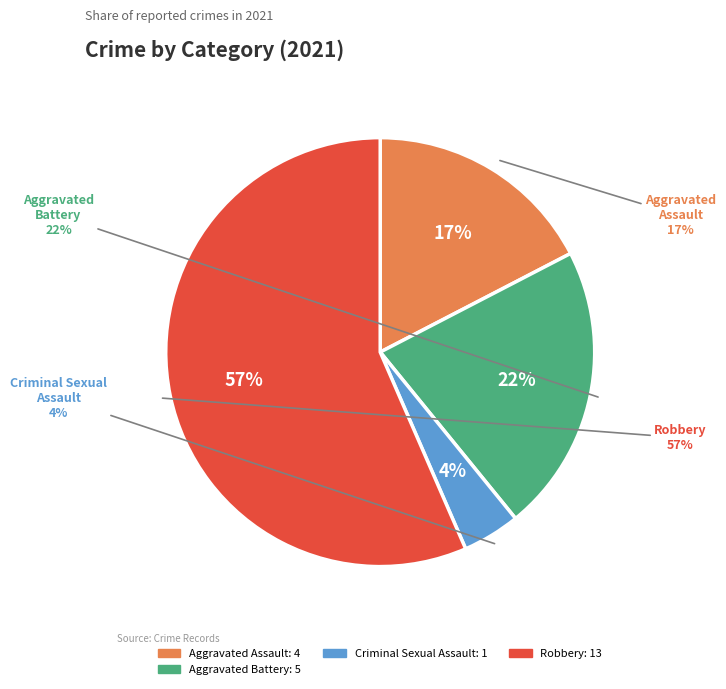

Between Aggravated Assault and Criminal Sexual Assault, which is larger?

Aggravated Assault